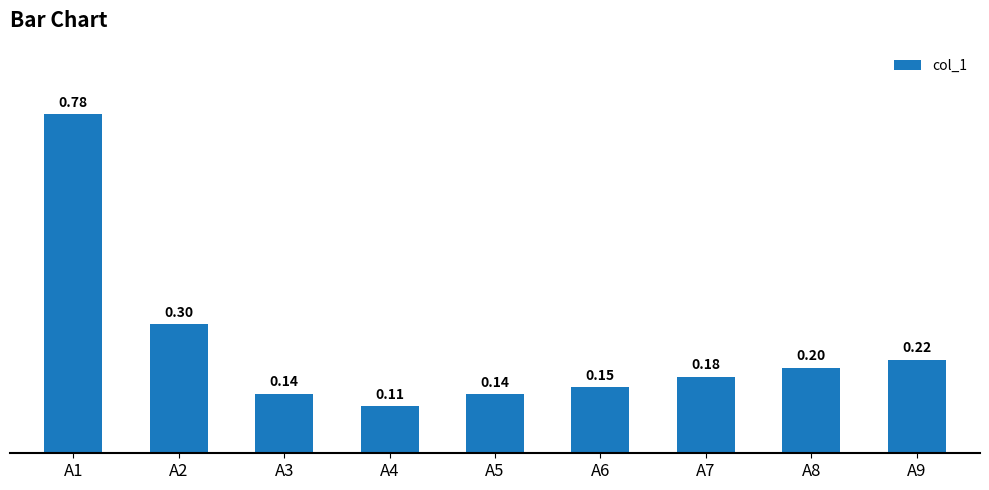

What is the sum of the values at A6 and A5?

0.3